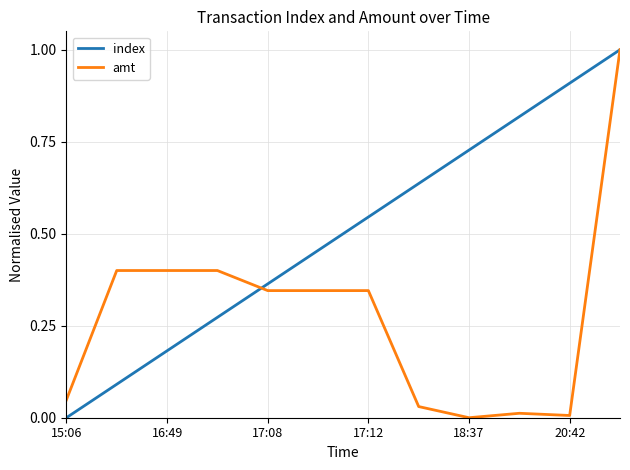

Count the number of categories in the chart.

12